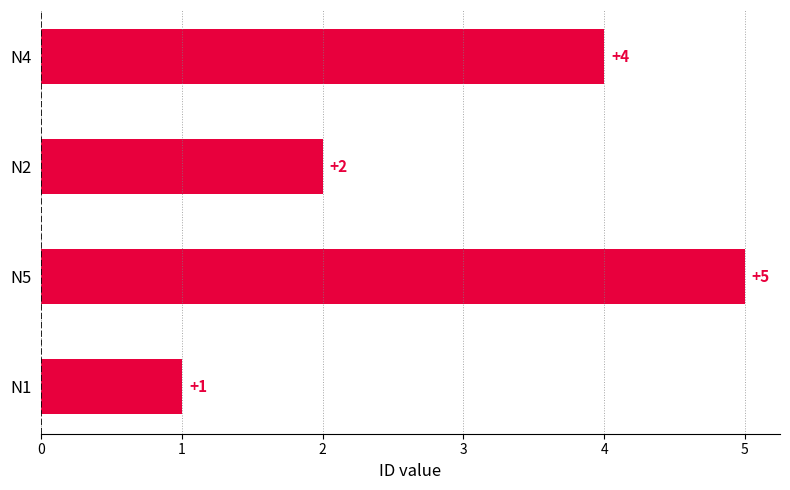

How many values are between 2 and 5?

3